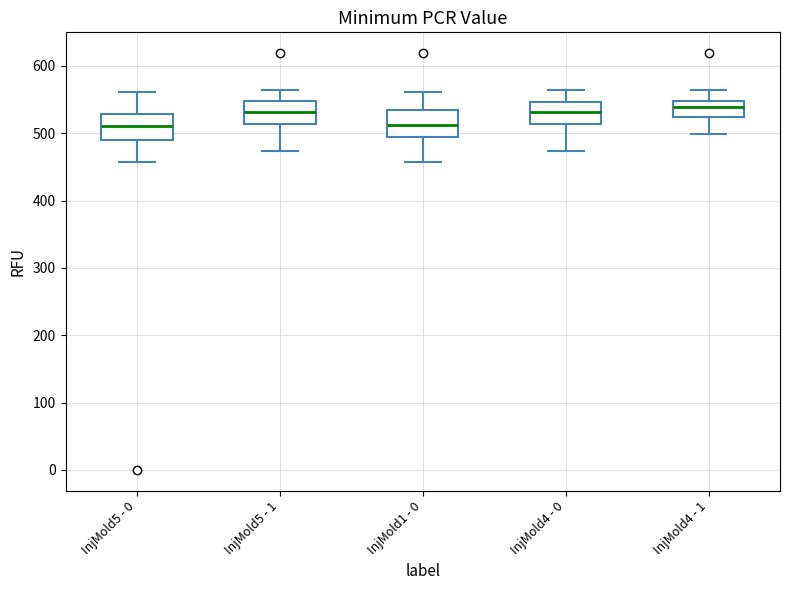

Reading left to right, transcribe this box plot: for each box, give where its median line is, the range the box spans, and where its two whiskers end, as read against the y-axis. The values are not printed on the chart, so give them approximately, as read against the axis.

InjMold5 - 0: median 510, box 490 to 530, whiskers 460 to 560
InjMold5 - 1: median 530, box 510 to 550, whiskers 470 to 560
InjMold1 - 0: median 510, box 490 to 530, whiskers 460 to 560
InjMold4 - 0: median 530, box 510 to 550, whiskers 470 to 560
InjMold4 - 1: median 540, box 520 to 550, whiskers 500 to 560